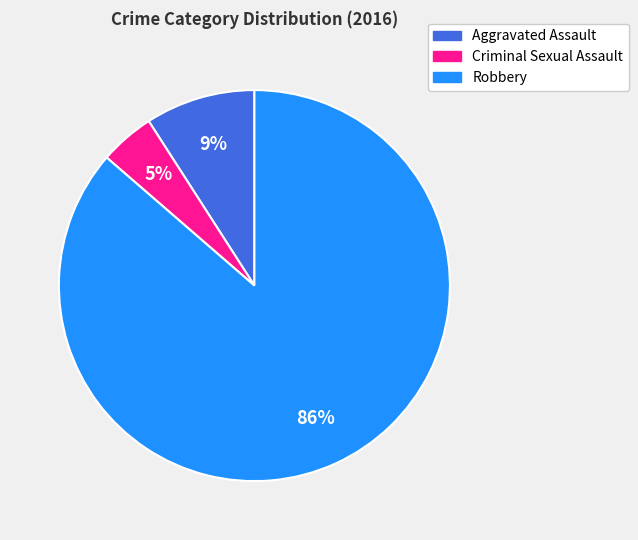

What percentage is the Robbery slice, to the nearest percent?

86%